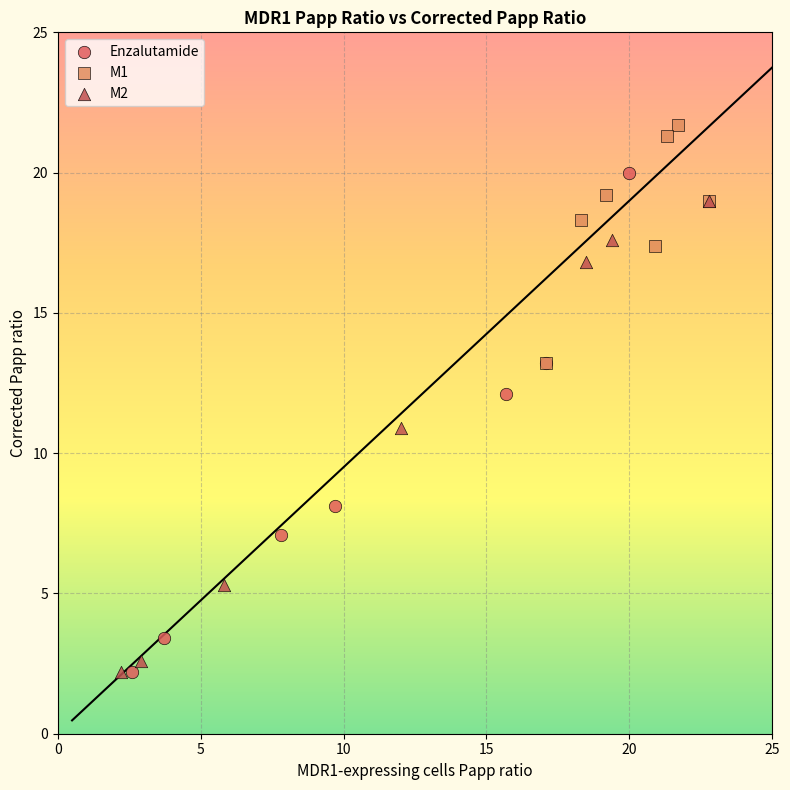

What are all the series names shown in the legend?

Enzalutamide, M1, M2